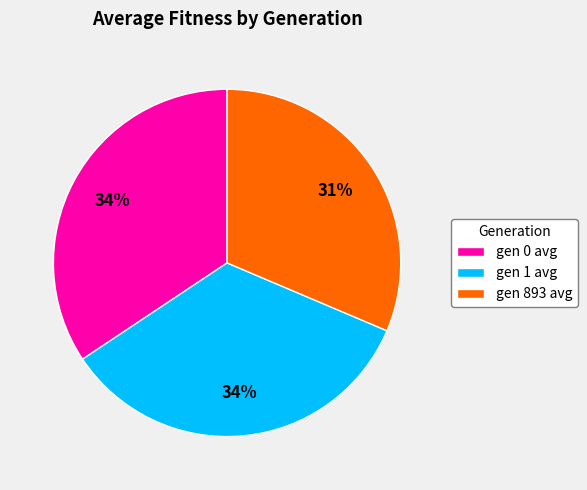

Which slice is the smallest?

gen 893 avg